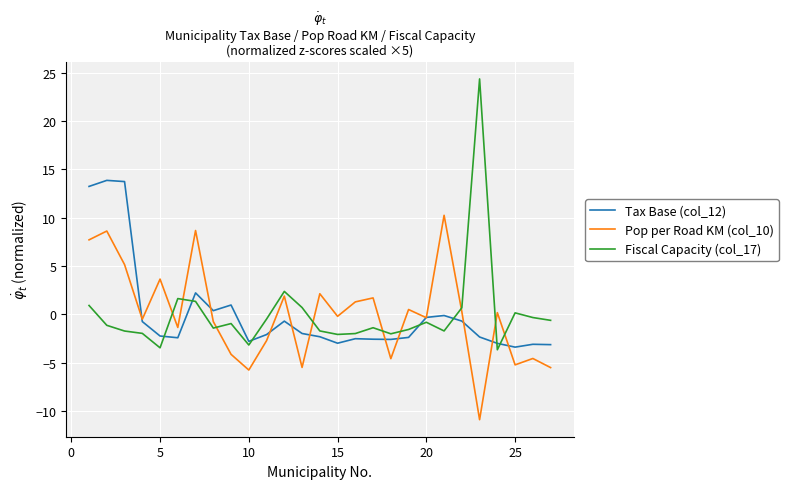

Which series has the largest range (max minus min)?

Fiscal Capacity (col_17)